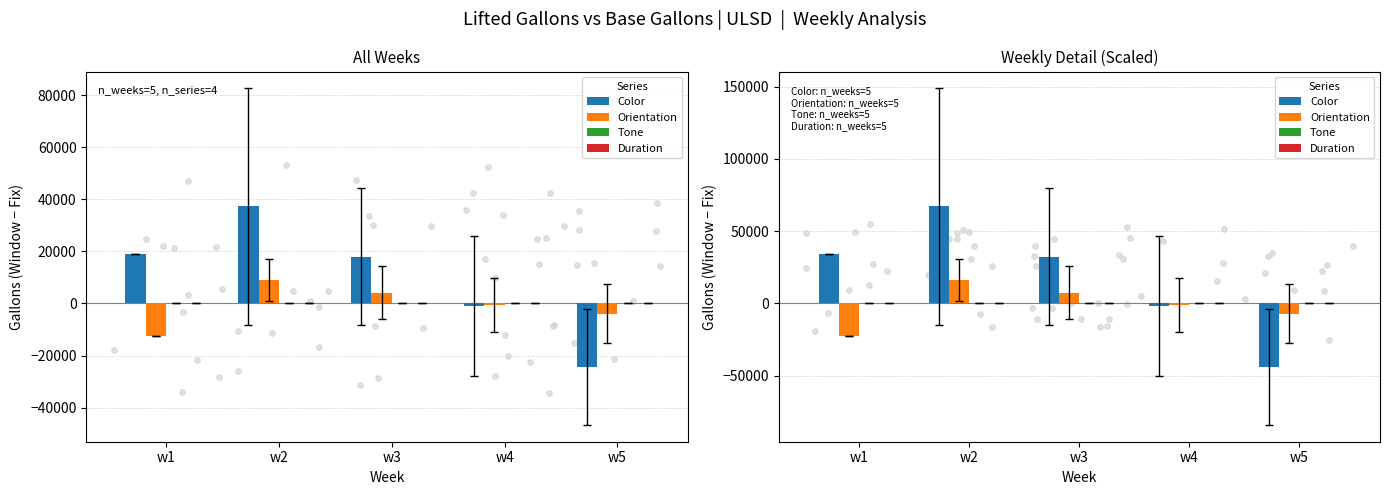

Which series contains the highest Y value?

Color